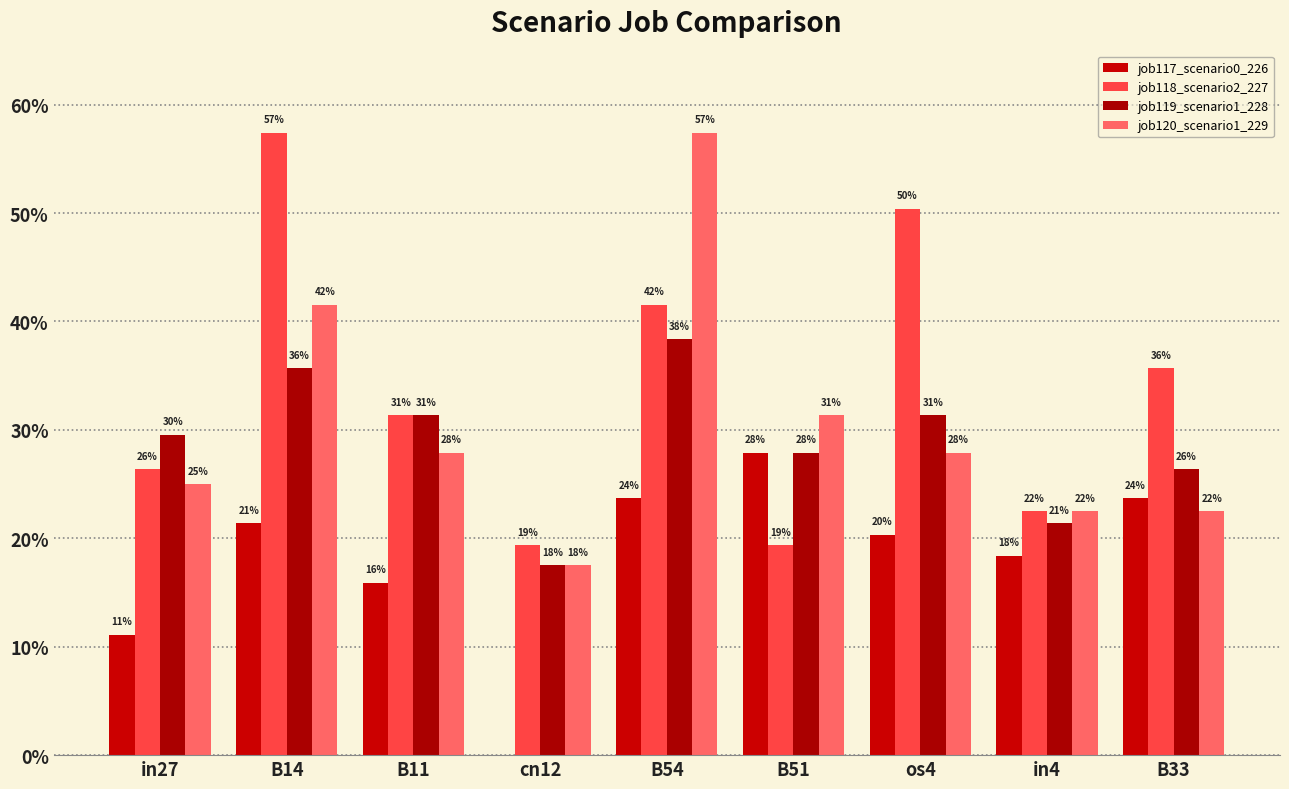

Are the bars horizontal?

No